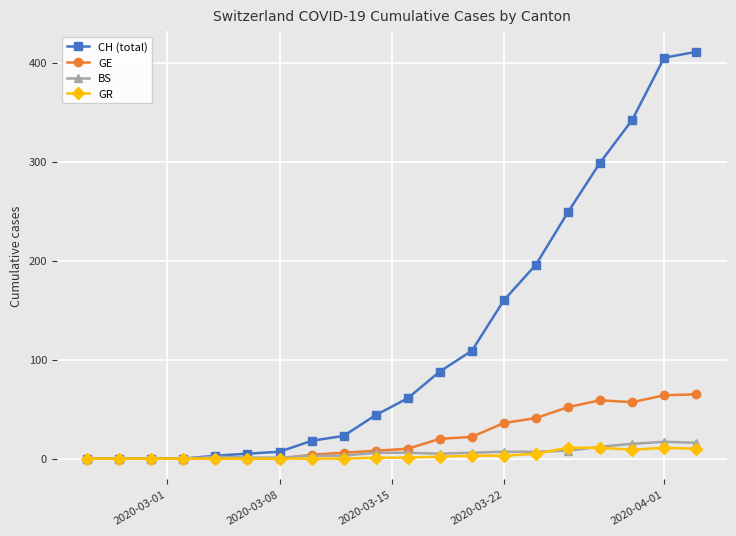

Which series has the largest range (max minus min)?

CH (total)